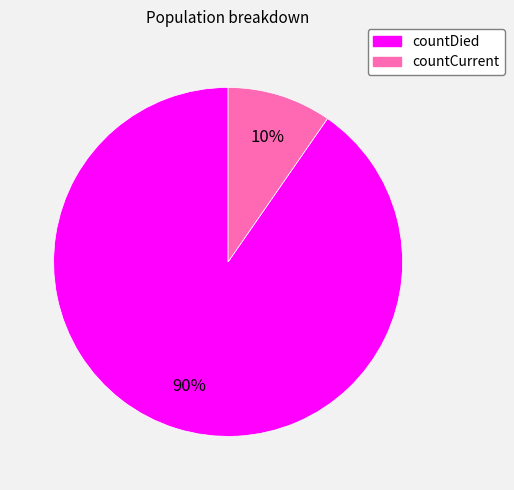

Does any single category account for the majority?

Yes